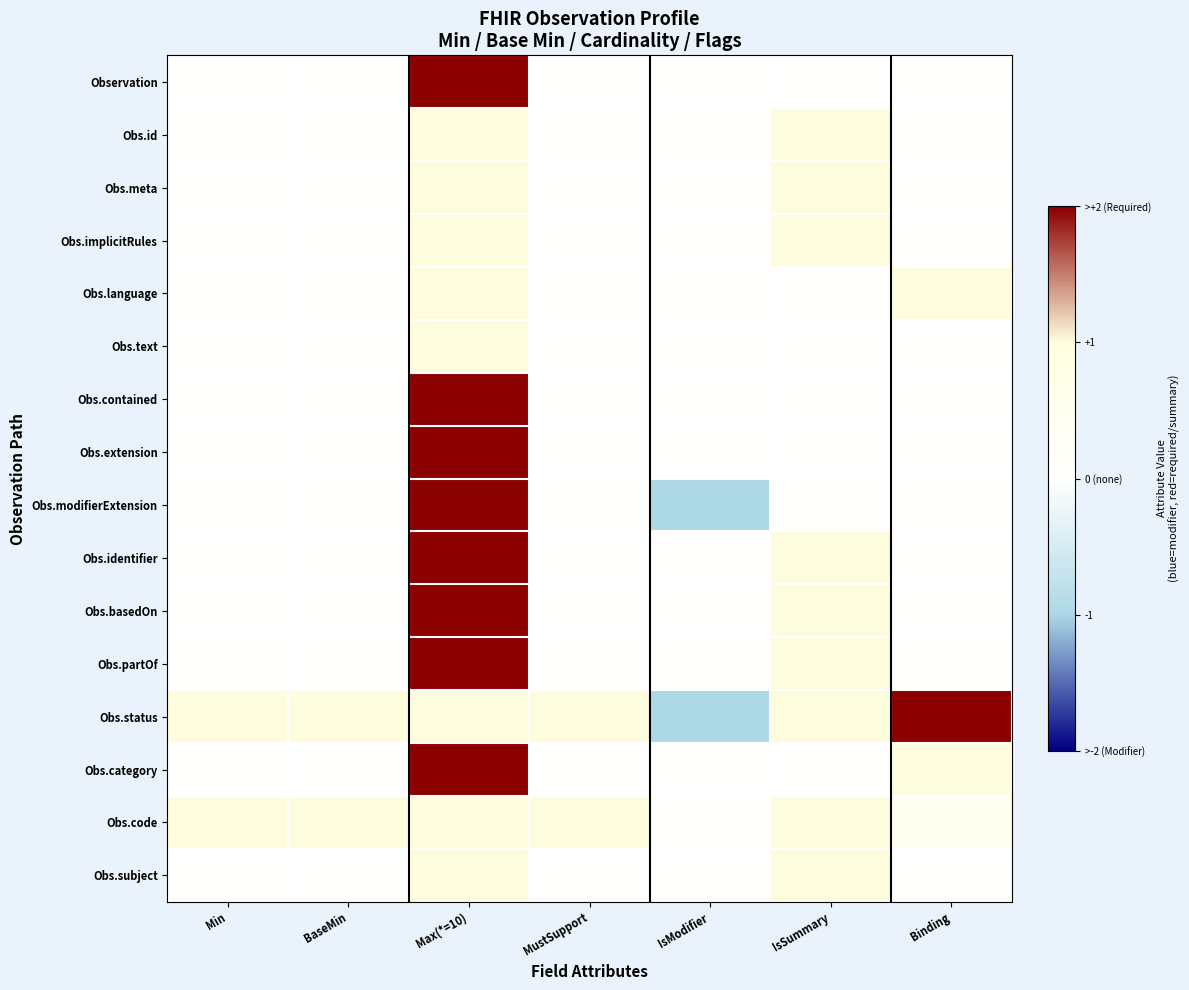

How many data points does each series have?

7